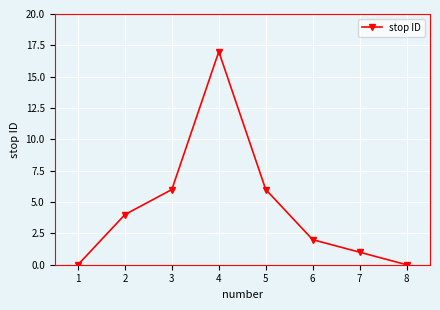

What is the difference between the maximum and minimum values?

17